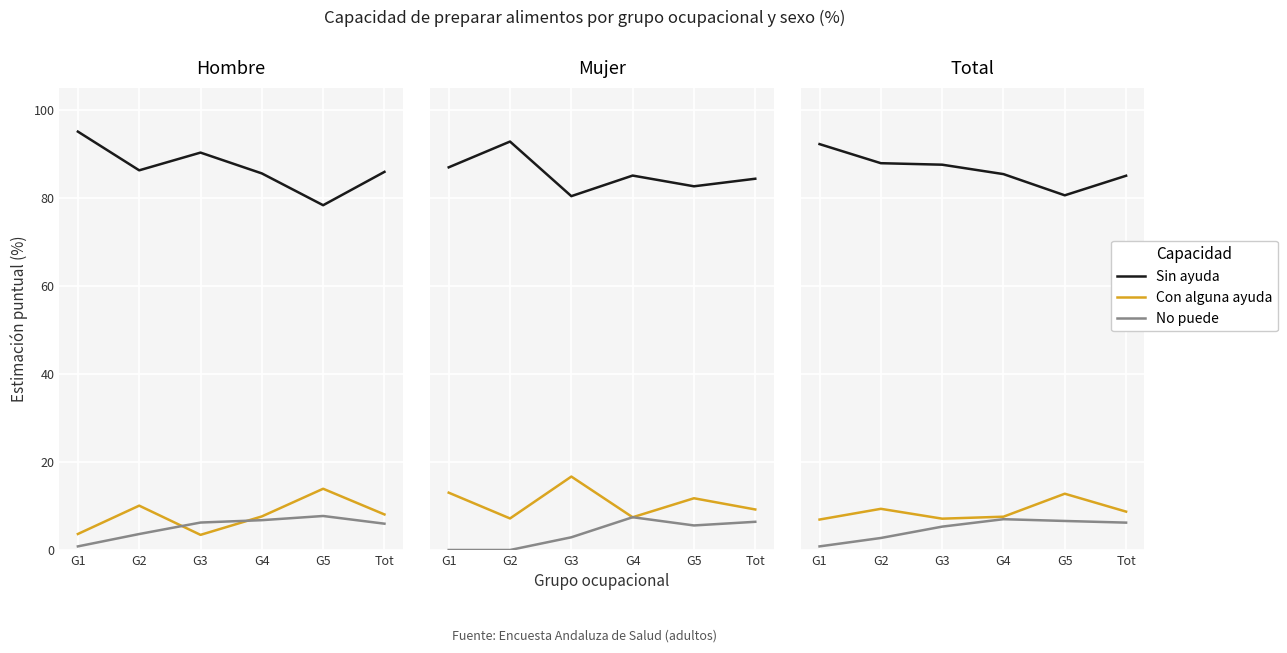

What is the value of the No puede point at the 4th from the left?

7.0